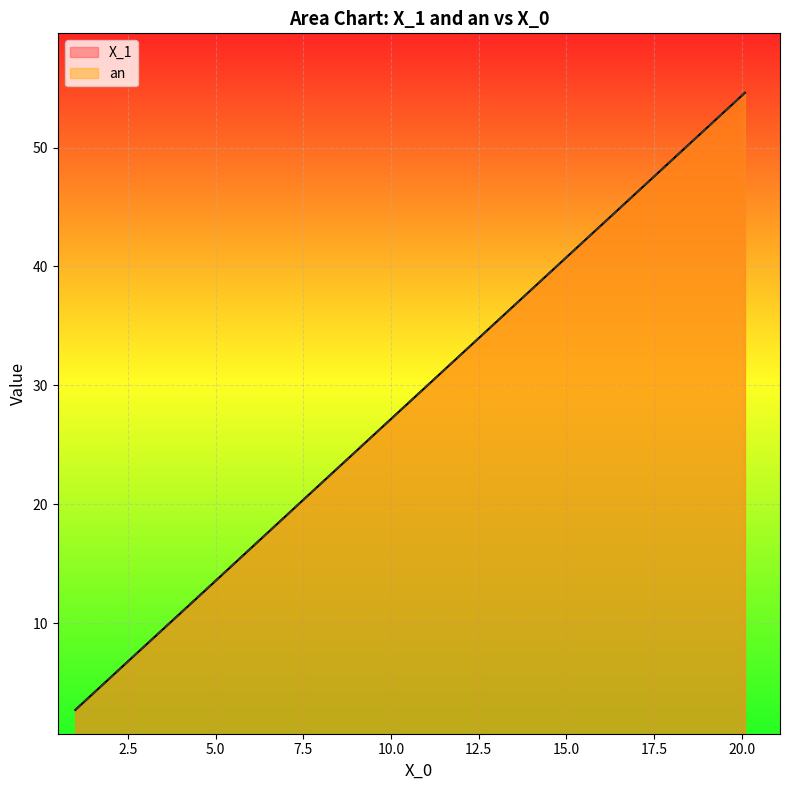

Which series has the widest spread of values?

X_1